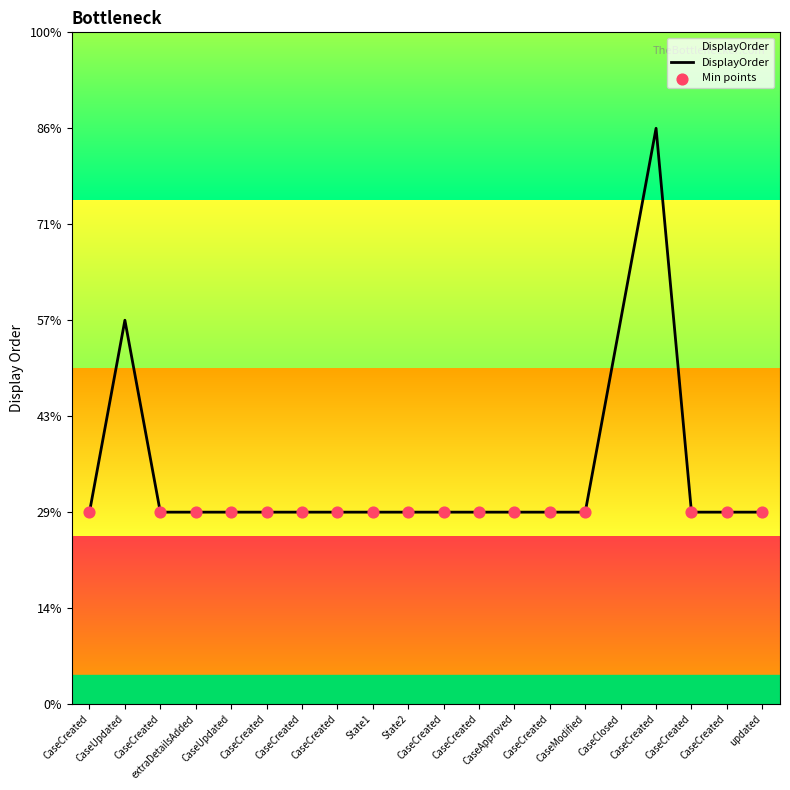

Is this an area chart (filled region under the line)?

Yes